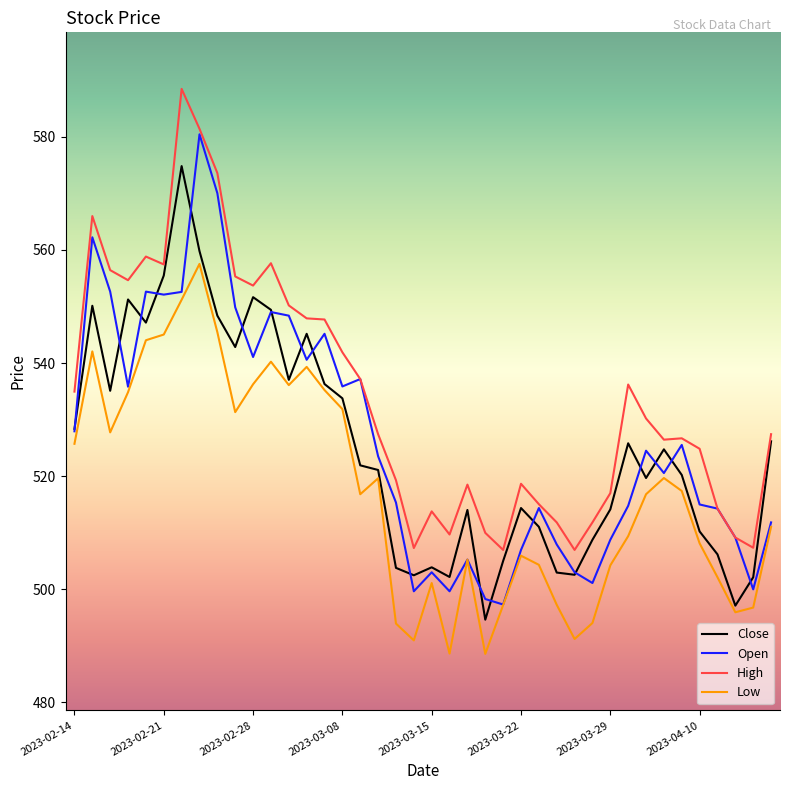

What is the minimum value shown in the chart?

488.6